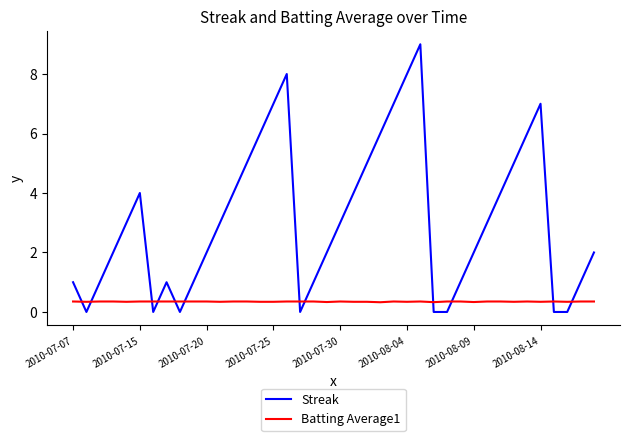

What is the maximum value shown in the chart?

9.0